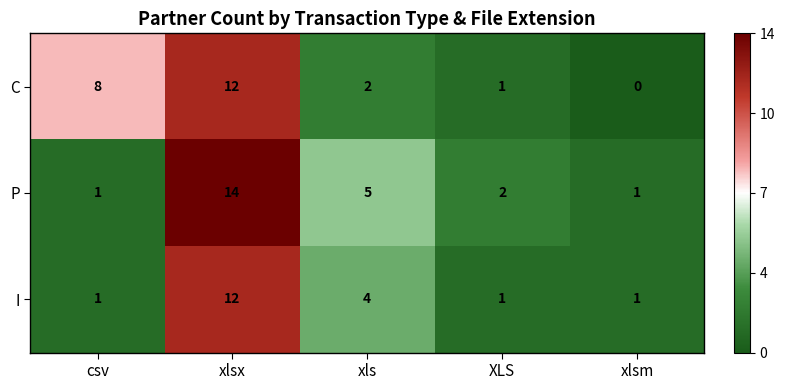

What is the average value of the I series?

4